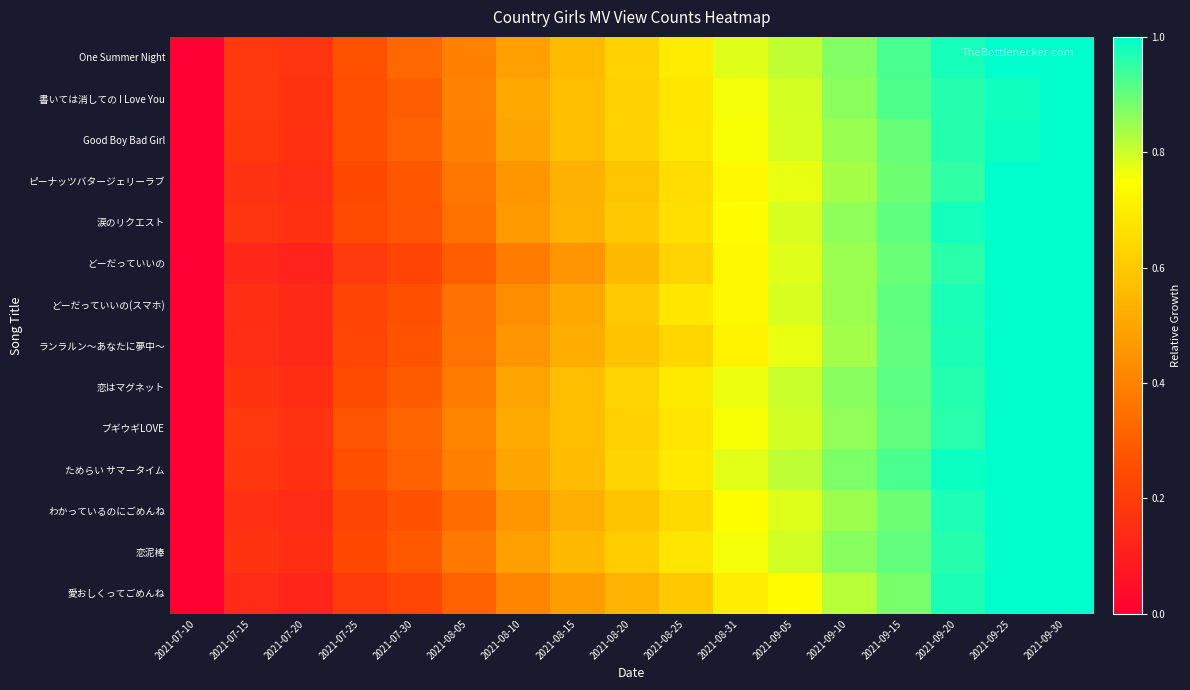

Reading right to left, what are all the values shown in this chart?

One Summer Night: 2021-09-30=1.0	2021-09-25=1.0	2021-09-20=1.0	2021-09-15=0.9	2021-09-10=0.9	2021-09-05=0.8	2021-08-31=0.8	2021-08-25=0.7	2021-08-20=0.6	2021-08-15=0.6	2021-08-10=0.5	2021-08-05=0.4	2021-07-30=0.3	2021-07-25=0.3	2021-07-20=0.2	2021-07-15=0.2	2021-07-10=0.0
書いては消しての I Love You: 2021-09-30=1.0	2021-09-25=1.0	2021-09-20=1.0	2021-09-15=0.9	2021-09-10=0.9	2021-09-05=0.8	2021-08-31=0.8	2021-08-25=0.7	2021-08-20=0.6	2021-08-15=0.6	2021-08-10=0.5	2021-08-05=0.4	2021-07-30=0.3	2021-07-25=0.3	2021-07-20=0.2	2021-07-15=0.2	2021-07-10=0.0
Good Boy Bad Girl: 2021-09-30=1.0	2021-09-25=1.0	2021-09-20=1.0	2021-09-15=0.9	2021-09-10=0.8	2021-09-05=0.8	2021-08-31=0.8	2021-08-25=0.7	2021-08-20=0.6	2021-08-15=0.6	2021-08-10=0.5	2021-08-05=0.4	2021-07-30=0.3	2021-07-25=0.3	2021-07-20=0.2	2021-07-15=0.2	2021-07-10=0.0
ピーナッツバタージェリーラブ: 2021-09-30=1.0	2021-09-25=1.0	2021-09-20=1.0	2021-09-15=0.9	2021-09-10=0.8	2021-09-05=0.8	2021-08-31=0.7	2021-08-25=0.7	2021-08-20=0.6	2021-08-15=0.5	2021-08-10=0.5	2021-08-05=0.4	2021-07-30=0.3	2021-07-25=0.2	2021-07-20=0.2	2021-07-15=0.2	2021-07-10=0.0
涙のリクエスト: 2021-09-30=1.0	2021-09-25=1.0	2021-09-20=1.0	2021-09-15=0.9	2021-09-10=0.9	2021-09-05=0.8	2021-08-31=0.7	2021-08-25=0.7	2021-08-20=0.6	2021-08-15=0.5	2021-08-10=0.5	2021-08-05=0.4	2021-07-30=0.3	2021-07-25=0.2	2021-07-20=0.2	2021-07-15=0.2	2021-07-10=0.0
どーだっていいの: 2021-09-30=1.0	2021-09-25=1.0	2021-09-20=1.0	2021-09-15=0.9	2021-09-10=0.8	2021-09-05=0.8	2021-08-31=0.7	2021-08-25=0.6	2021-08-20=0.6	2021-08-15=0.5	2021-08-10=0.4	2021-08-05=0.3	2021-07-30=0.2	2021-07-25=0.2	2021-07-20=0.1	2021-07-15=0.1	2021-07-10=0.0
どーだっていいの(スマホ): 2021-09-30=1.0	2021-09-25=1.0	2021-09-20=1.0	2021-09-15=0.9	2021-09-10=0.8	2021-09-05=0.8	2021-08-31=0.7	2021-08-25=0.7	2021-08-20=0.6	2021-08-15=0.5	2021-08-10=0.4	2021-08-05=0.4	2021-07-30=0.3	2021-07-25=0.2	2021-07-20=0.1	2021-07-15=0.2	2021-07-10=0.0
ランラルン〜あなたに夢中〜: 2021-09-30=1.0	2021-09-25=1.0	2021-09-20=1.0	2021-09-15=0.9	2021-09-10=0.8	2021-09-05=0.8	2021-08-31=0.7	2021-08-25=0.6	2021-08-20=0.6	2021-08-15=0.5	2021-08-10=0.5	2021-08-05=0.4	2021-07-30=0.3	2021-07-25=0.2	2021-07-20=0.1	2021-07-15=0.2	2021-07-10=0.0
恋はマグネット: 2021-09-30=1.0	2021-09-25=1.0	2021-09-20=1.0	2021-09-15=0.9	2021-09-10=0.9	2021-09-05=0.8	2021-08-31=0.8	2021-08-25=0.7	2021-08-20=0.6	2021-08-15=0.6	2021-08-10=0.5	2021-08-05=0.4	2021-07-30=0.3	2021-07-25=0.2	2021-07-20=0.2	2021-07-15=0.2	2021-07-10=0.0
ブギウギLOVE: 2021-09-30=1.0	2021-09-25=1.0	2021-09-20=1.0	2021-09-15=0.9	2021-09-10=0.9	2021-09-05=0.8	2021-08-31=0.8	2021-08-25=0.7	2021-08-20=0.6	2021-08-15=0.6	2021-08-10=0.5	2021-08-05=0.4	2021-07-30=0.3	2021-07-25=0.3	2021-07-20=0.2	2021-07-15=0.2	2021-07-10=0.0
ためらい サマータイム: 2021-09-30=1.0	2021-09-25=1.0	2021-09-20=1.0	2021-09-15=0.9	2021-09-10=0.9	2021-09-05=0.8	2021-08-31=0.8	2021-08-25=0.7	2021-08-20=0.6	2021-08-15=0.6	2021-08-10=0.5	2021-08-05=0.4	2021-07-30=0.3	2021-07-25=0.3	2021-07-20=0.2	2021-07-15=0.2	2021-07-10=0.0
わかっているのにごめんね: 2021-09-30=1.0	2021-09-25=1.0	2021-09-20=1.0	2021-09-15=0.9	2021-09-10=0.8	2021-09-05=0.8	2021-08-31=0.7	2021-08-25=0.6	2021-08-20=0.6	2021-08-15=0.5	2021-08-10=0.5	2021-08-05=0.3	2021-07-30=0.3	2021-07-25=0.2	2021-07-20=0.1	2021-07-15=0.2	2021-07-10=0.0
恋泥棒: 2021-09-30=1.0	2021-09-25=1.0	2021-09-20=1.0	2021-09-15=0.9	2021-09-10=0.9	2021-09-05=0.8	2021-08-31=0.8	2021-08-25=0.7	2021-08-20=0.6	2021-08-15=0.6	2021-08-10=0.5	2021-08-05=0.4	2021-07-30=0.3	2021-07-25=0.2	2021-07-20=0.2	2021-07-15=0.2	2021-07-10=0.0
愛おしくってごめんね: 2021-09-30=1.0	2021-09-25=1.0	2021-09-20=1.0	2021-09-15=0.9	2021-09-10=0.8	2021-09-05=0.7	2021-08-31=0.7	2021-08-25=0.6	2021-08-20=0.5	2021-08-15=0.5	2021-08-10=0.4	2021-08-05=0.3	2021-07-30=0.2	2021-07-25=0.2	2021-07-20=0.1	2021-07-15=0.1	2021-07-10=0.0